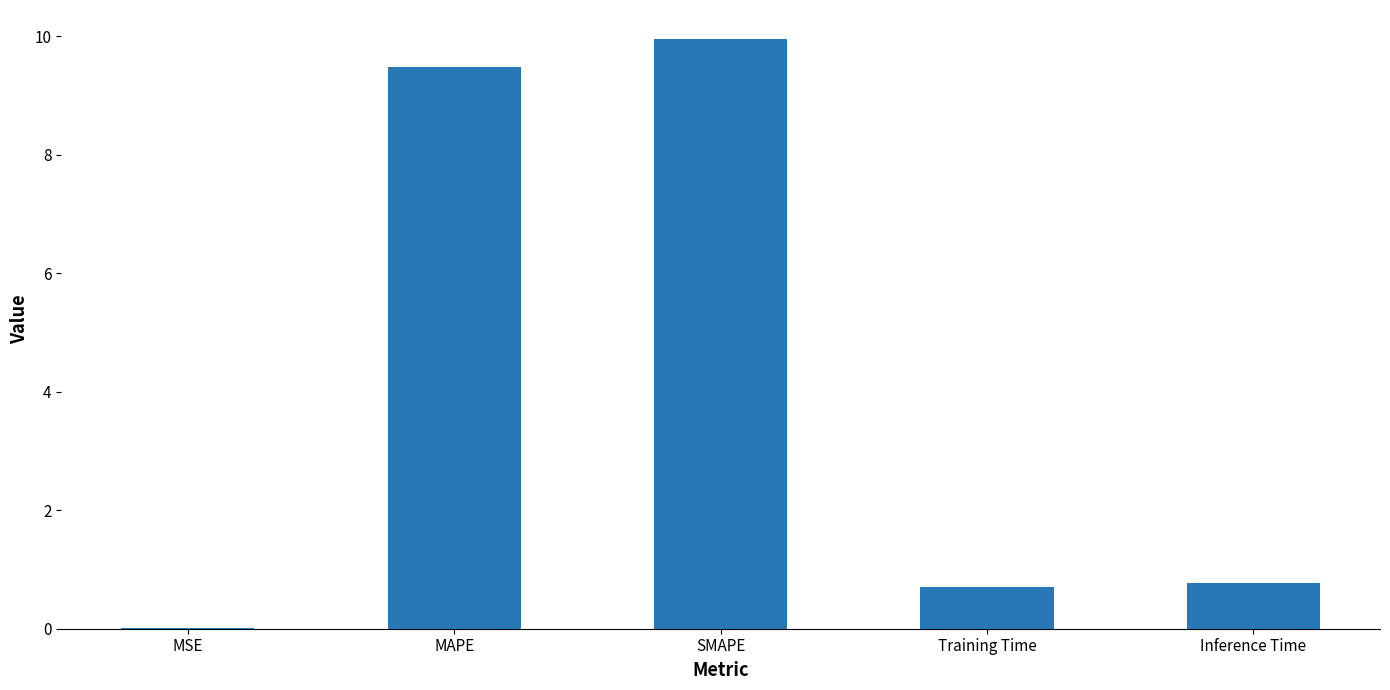

The chart shows a value of 0.2 at Training Time. True or false?

False